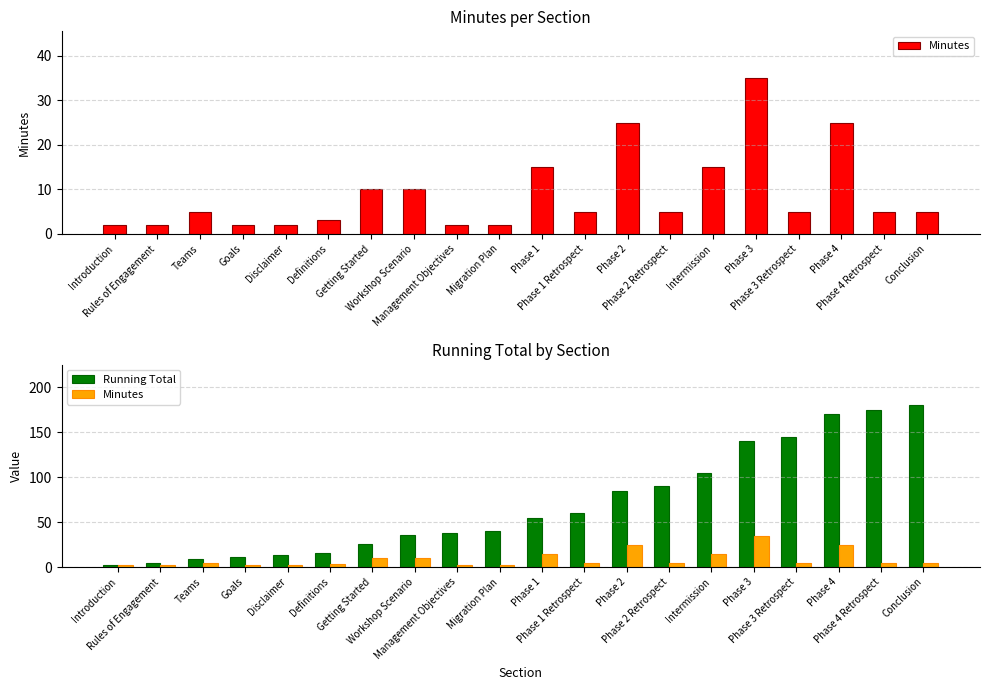

What is the average value of the Running Total series?

70